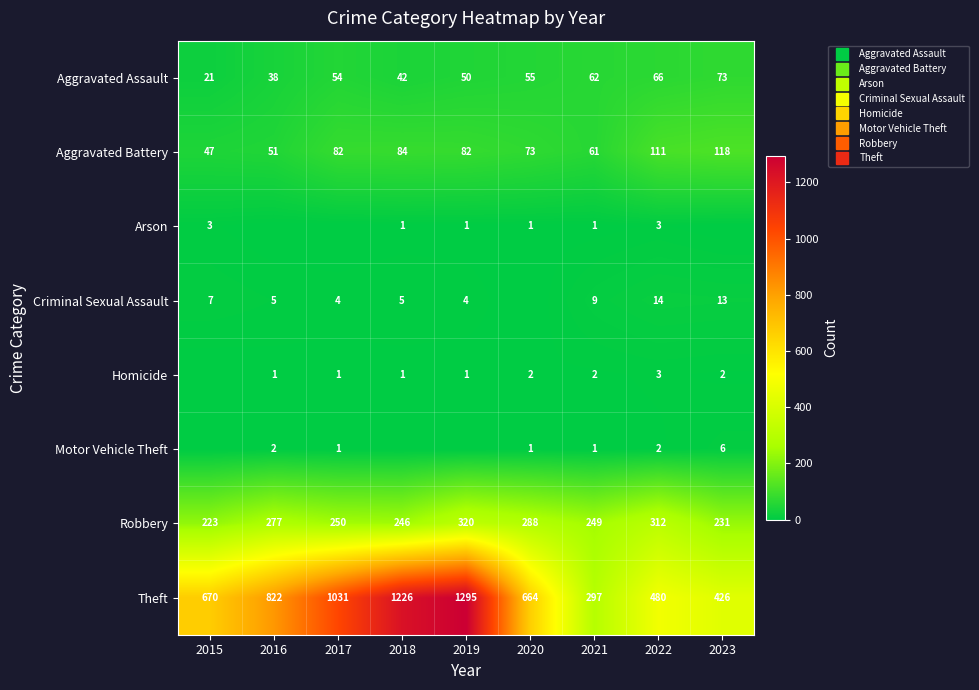

List the labels in order of Motor Vehicle Theft value, largest first.

2023, 2016, 2022, 2017, 2020, 2021, 2015, 2018, 2019